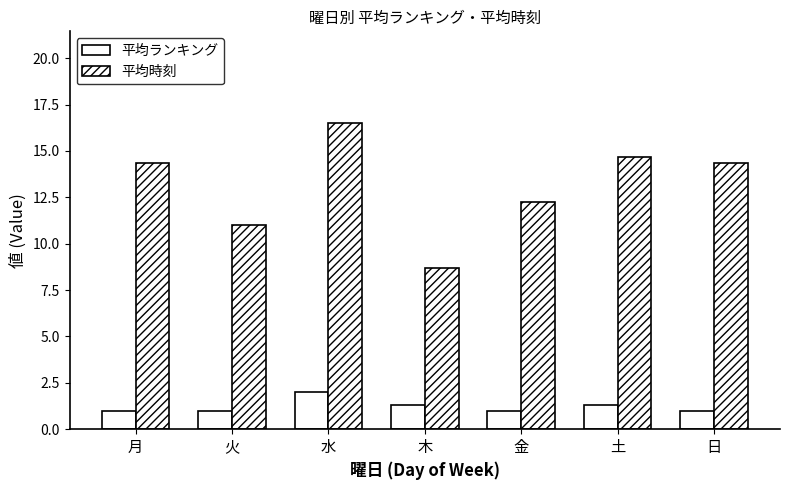

Reading left to right, list all the values displayed in this chart.

平均ランキング: 1.0	1.0	2.0	1.3	1.0	1.3	1.0
平均時刻: 14.3	11.0	16.5	8.7	12.2	14.7	14.3